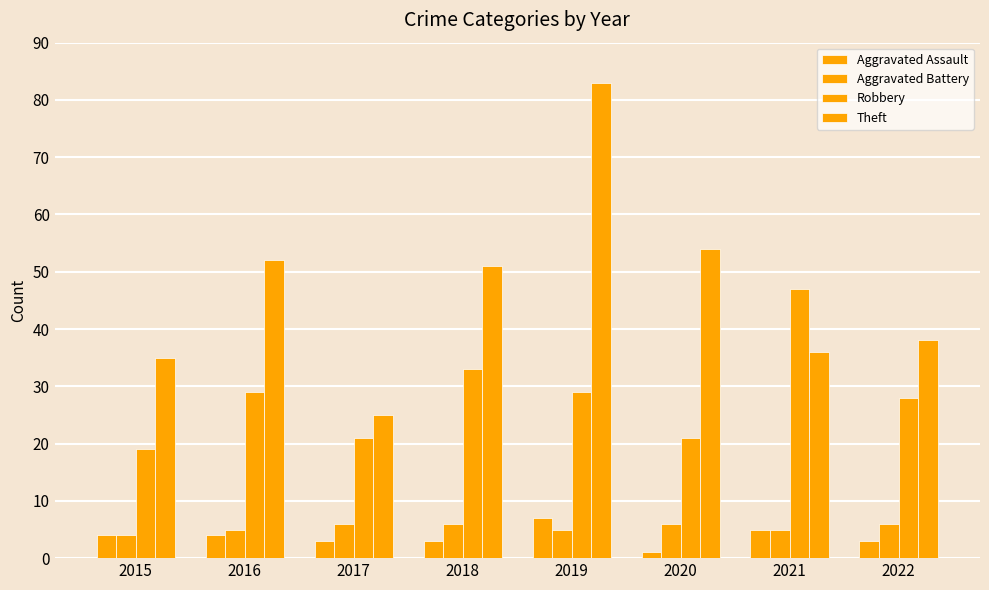

Reading right to left, list all the values displayed in this chart.

Aggravated Assault: 2022=3	2021=5	2020=1	2019=7	2018=3	2017=3	2016=4	2015=4
Aggravated Battery: 2022=6	2021=5	2020=6	2019=5	2018=6	2017=6	2016=5	2015=4
Robbery: 2022=28	2021=47	2020=21	2019=29	2018=33	2017=21	2016=29	2015=19
Theft: 2022=38	2021=36	2020=54	2019=83	2018=51	2017=25	2016=52	2015=35